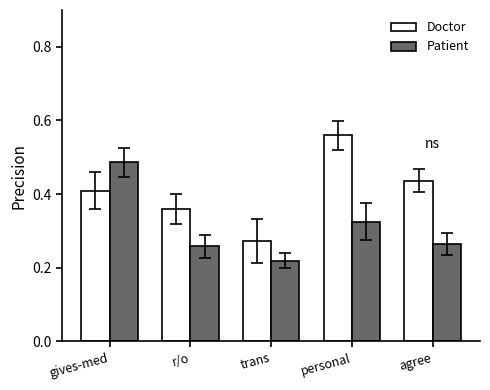

What is the difference between the highest and lowest values at gives-med?

0.1